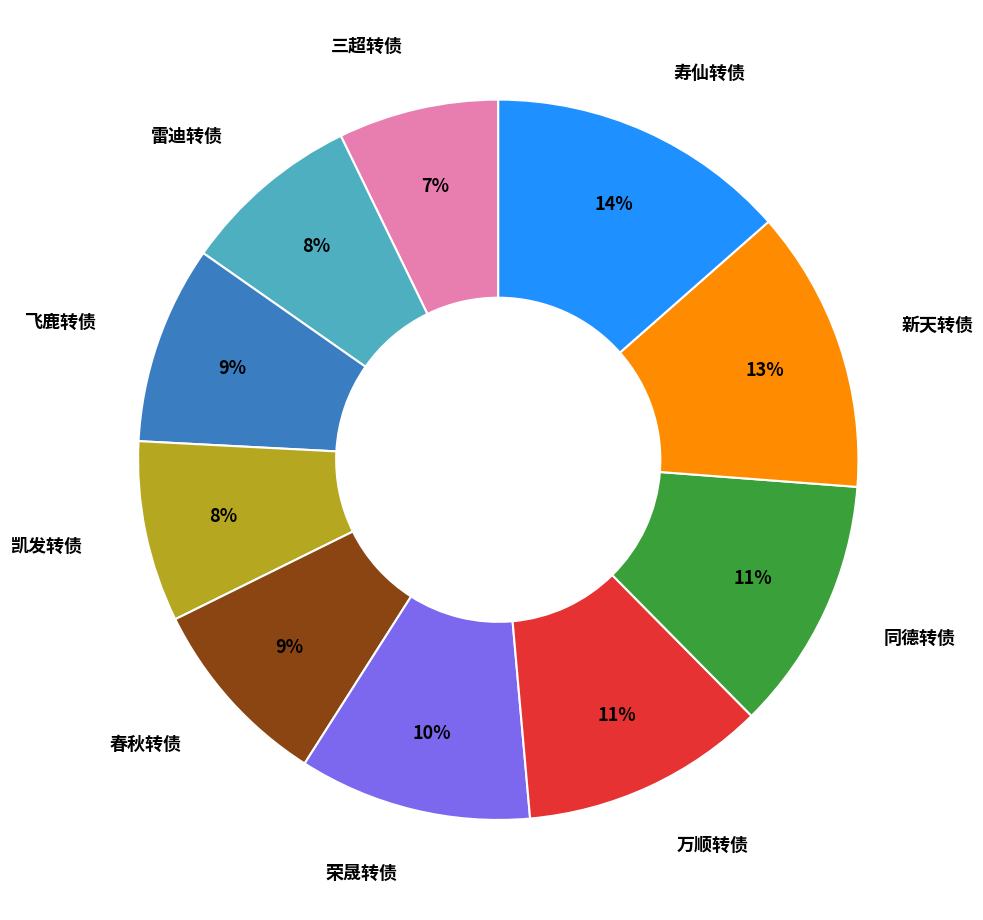

What percentage is the 凯发转债 slice, to the nearest percent?

8%